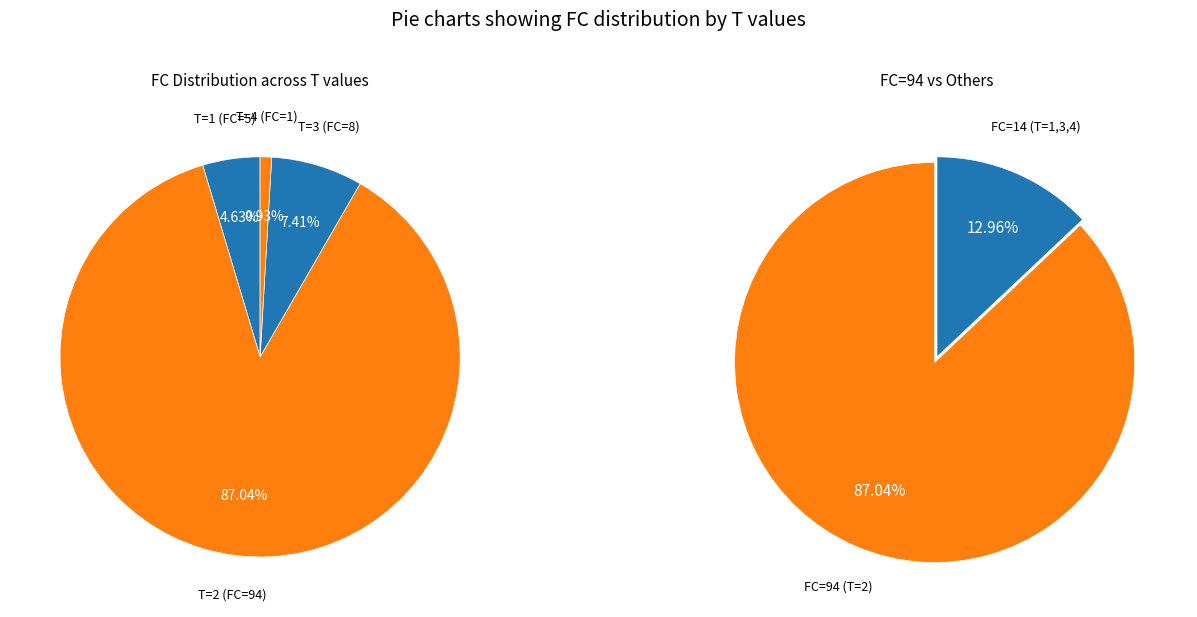

Combined, do FC=8 (T=3) and FC=1 (T=4) account for over 50%?

No